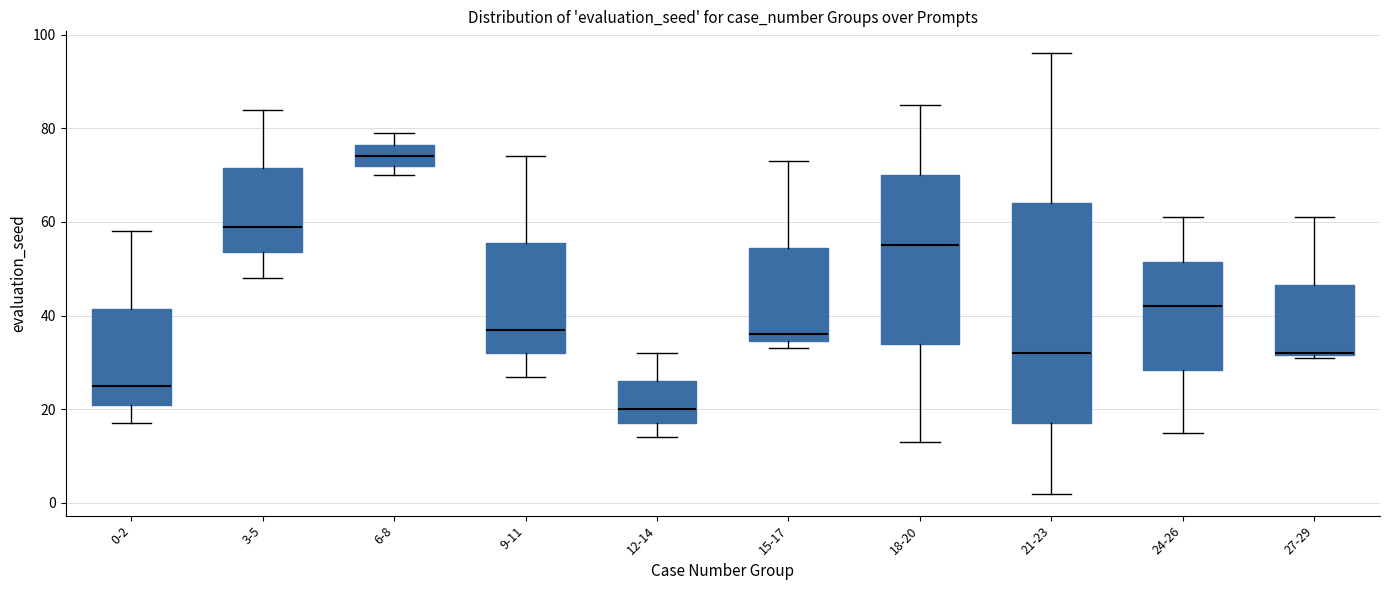

Where is the upper edge of the box for 27-29 on the y-axis? The values are not printed on the chart, so give them approximately, as read against the axis.

46